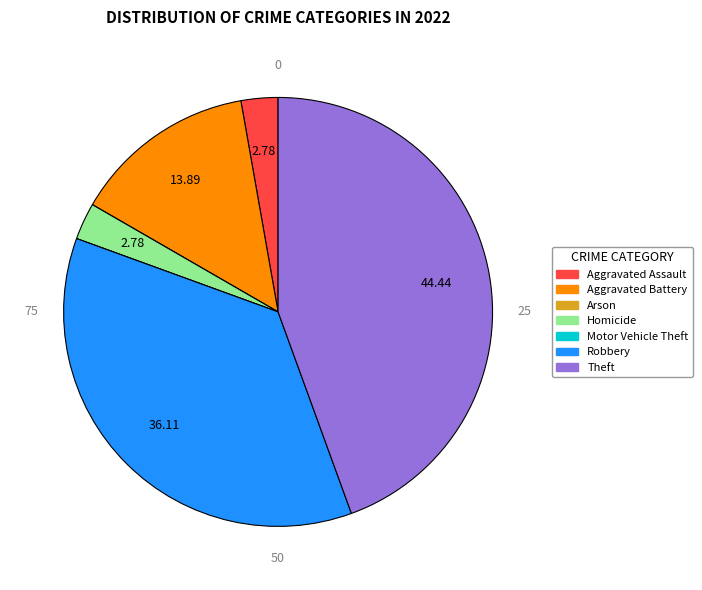

Approximately how many times larger is the value at Theft compared to Aggravated Assault?

16.0